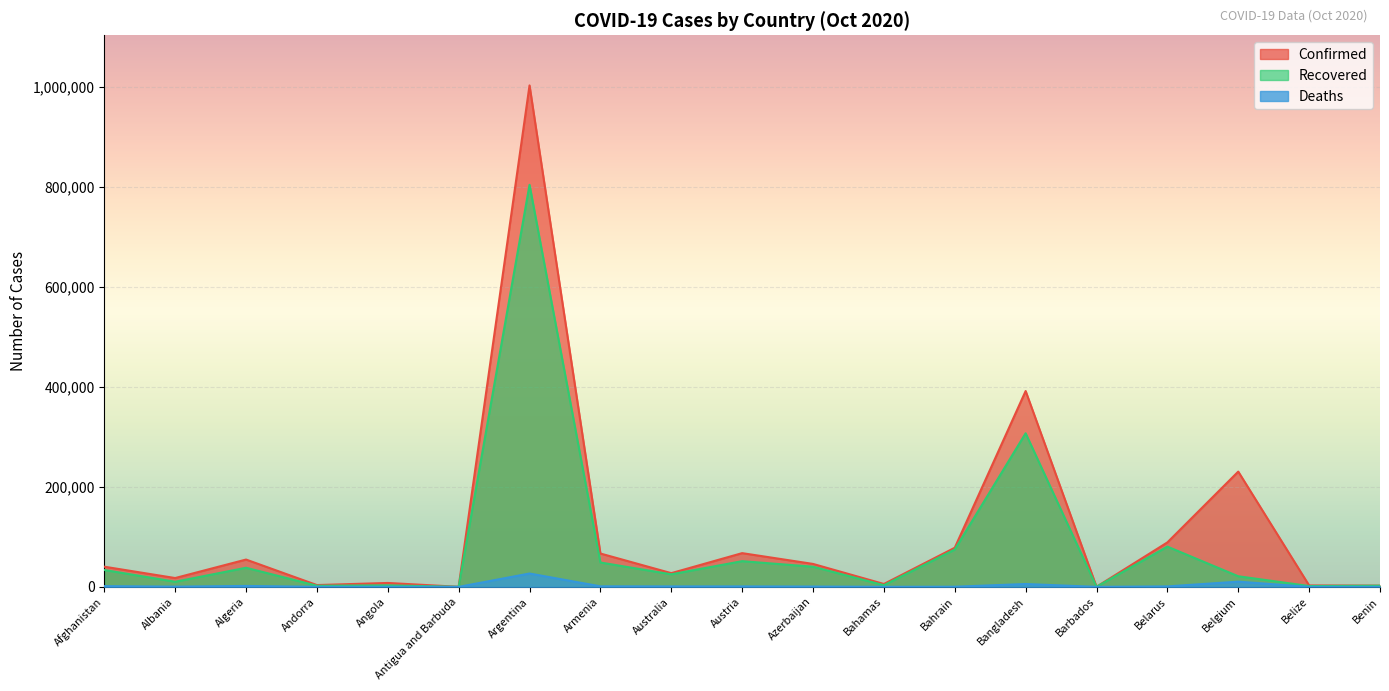

In Deaths, how many points are lower than both neighbors (excluding endpoints)?

6